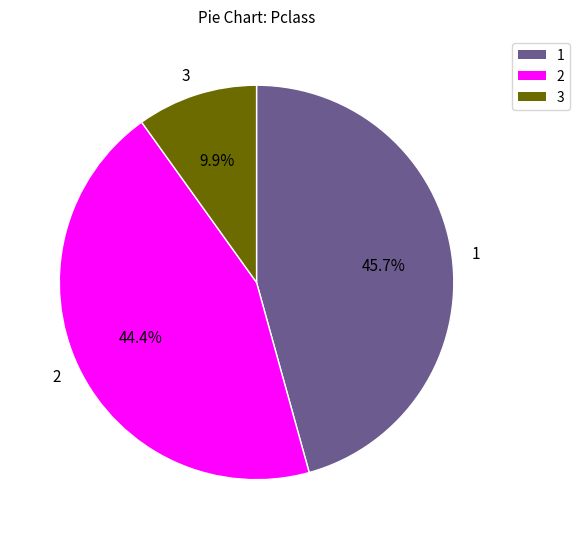

Does any single category account for the majority?

No